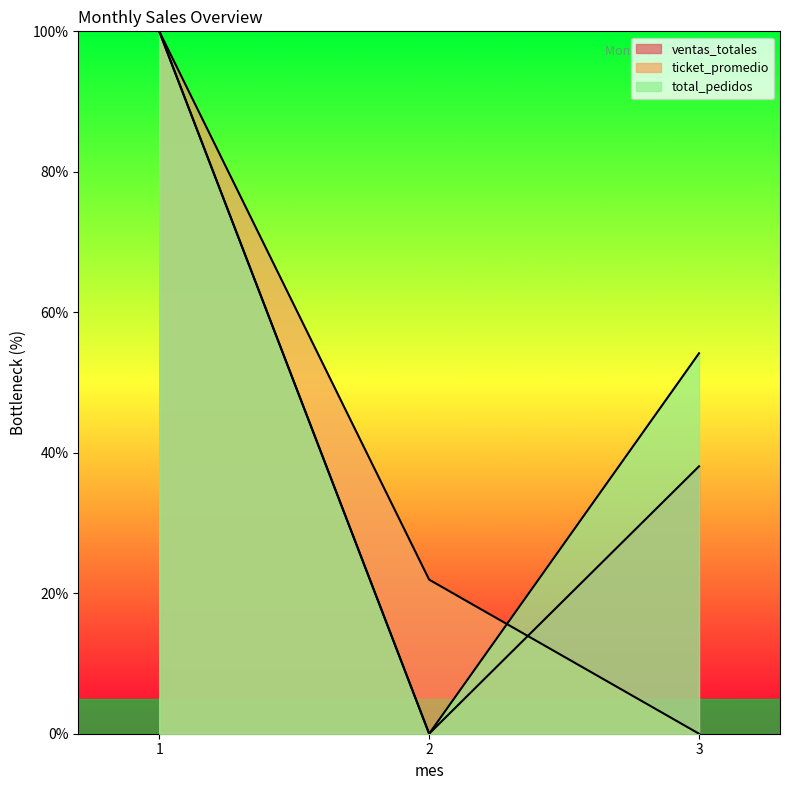

What are all the series names shown in the legend?

ventas_totales, ticket_promedio, total_pedidos